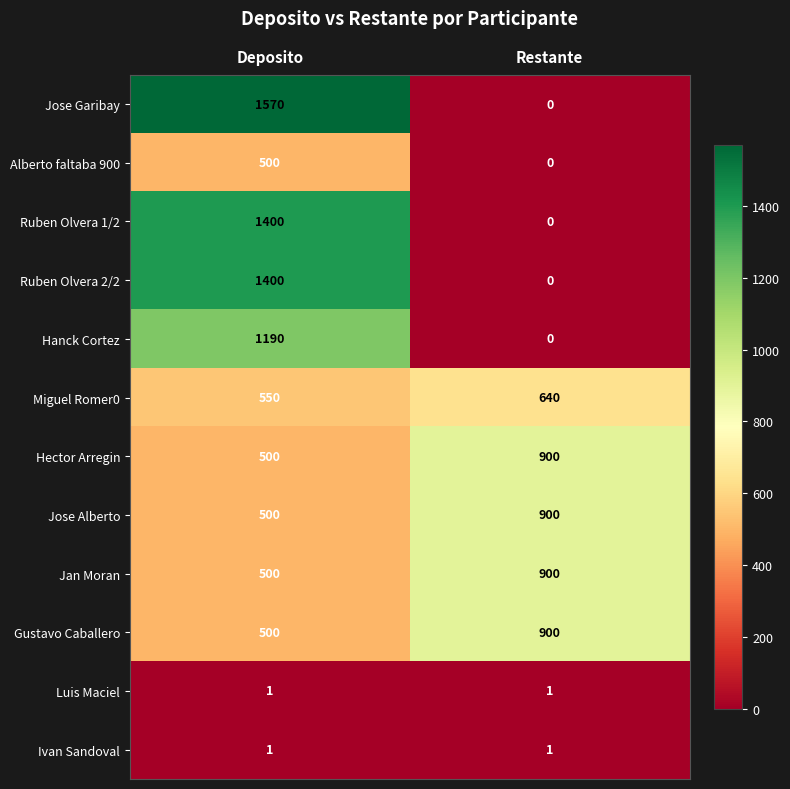

The Ruben Olvera 2/2 series shows 0 at Restante. True or false?

True